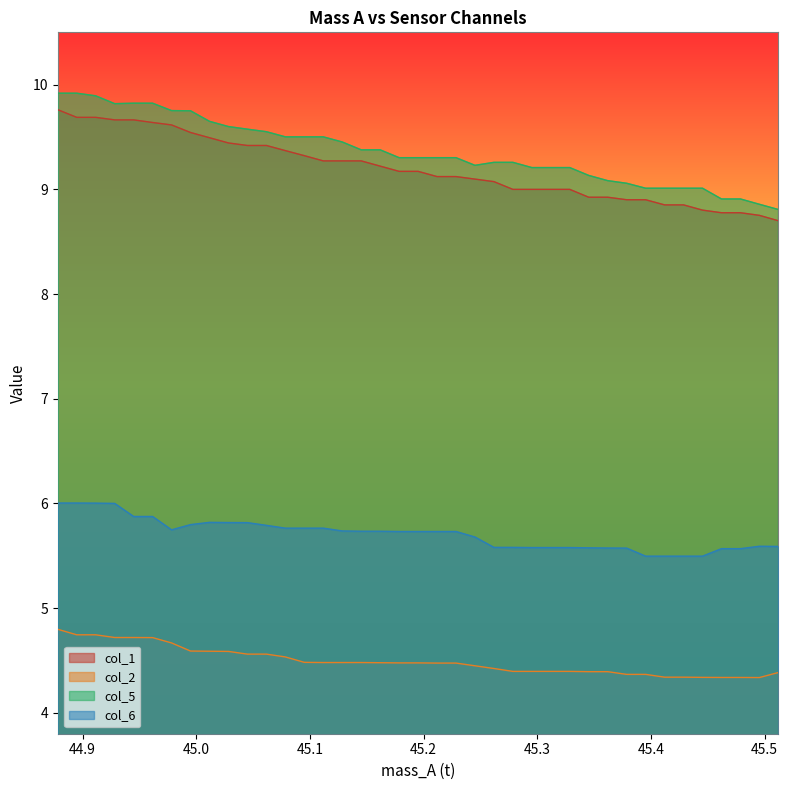

What is the difference between the maximum and minimum values in the col_2 series?

0.5